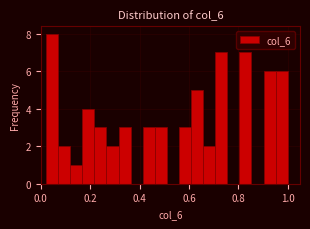

Around what value on the x-axis is the tallest bar? Give the approximate position of its centre, as read against the axis.

0.04